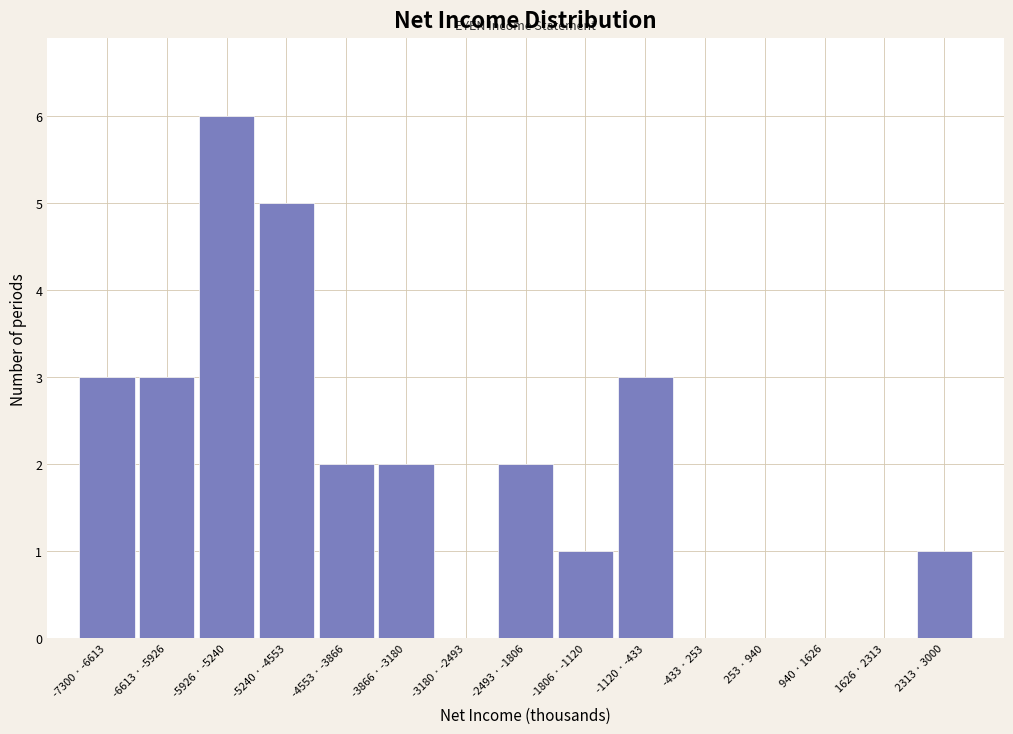

Reading right to left, transcribe all the data shown in this chart.

2313 · 3000=1	1626 · 2313=0	940 · 1626=0	253 · 940=0	-433 · 253=0	-1120 · -433=3	-1806 · -1120=1	-2493 · -1806=2	-3180 · -2493=0	-3866 · -3180=2	-4553 · -3866=2	-5240 · -4553=5	-5926 · -5240=6	-6613 · -5926=3	-7300 · -6613=3